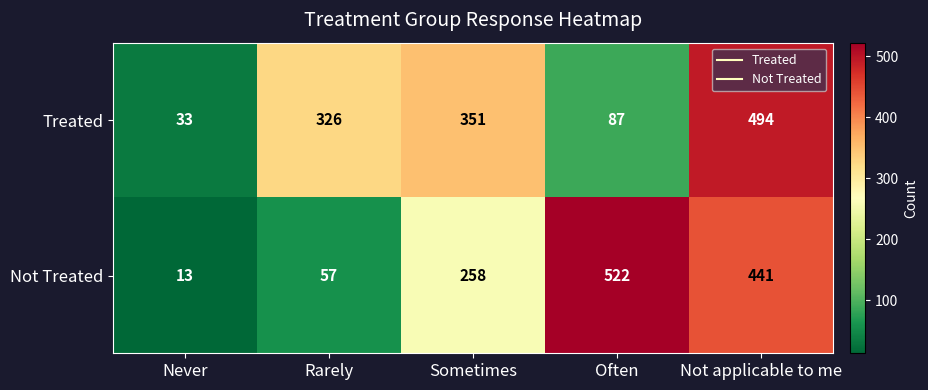

List the series in order of their peak value, highest first.

Not Treated, Treated